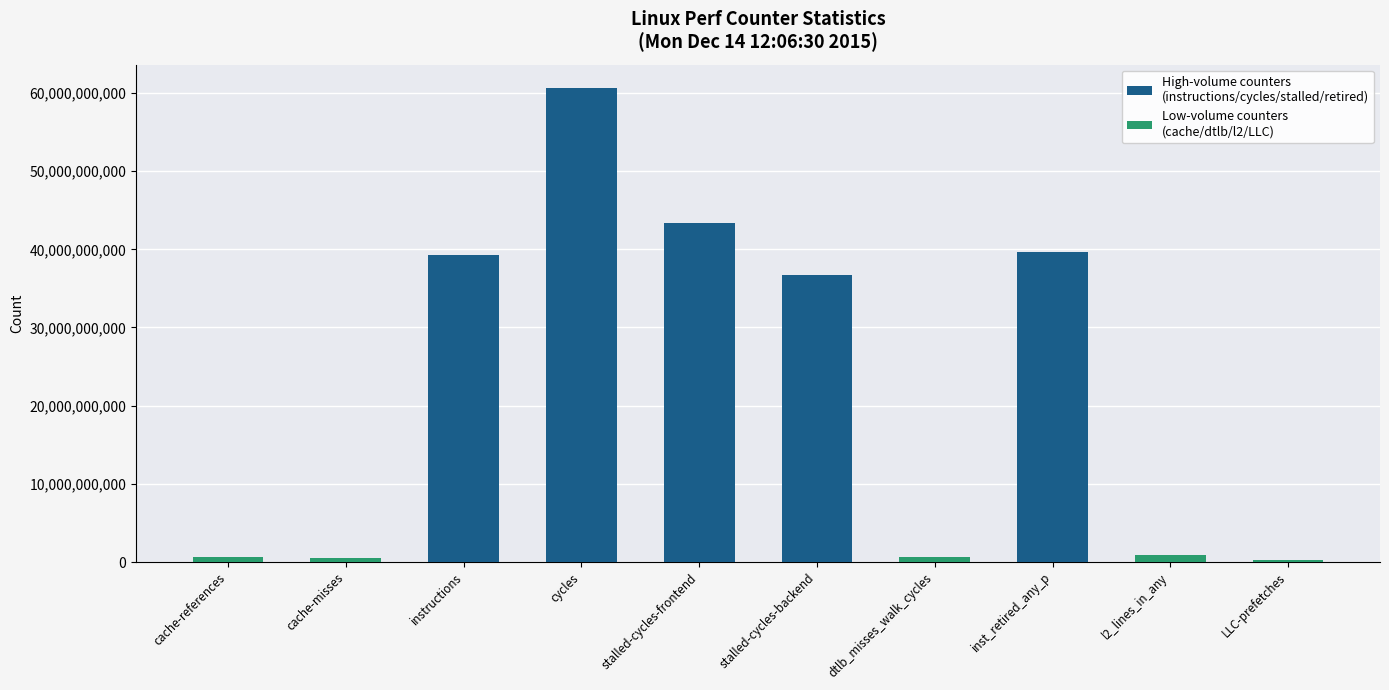

The chart shows a value of 58042511438 at stalled-cycles-frontend. True or false?

False